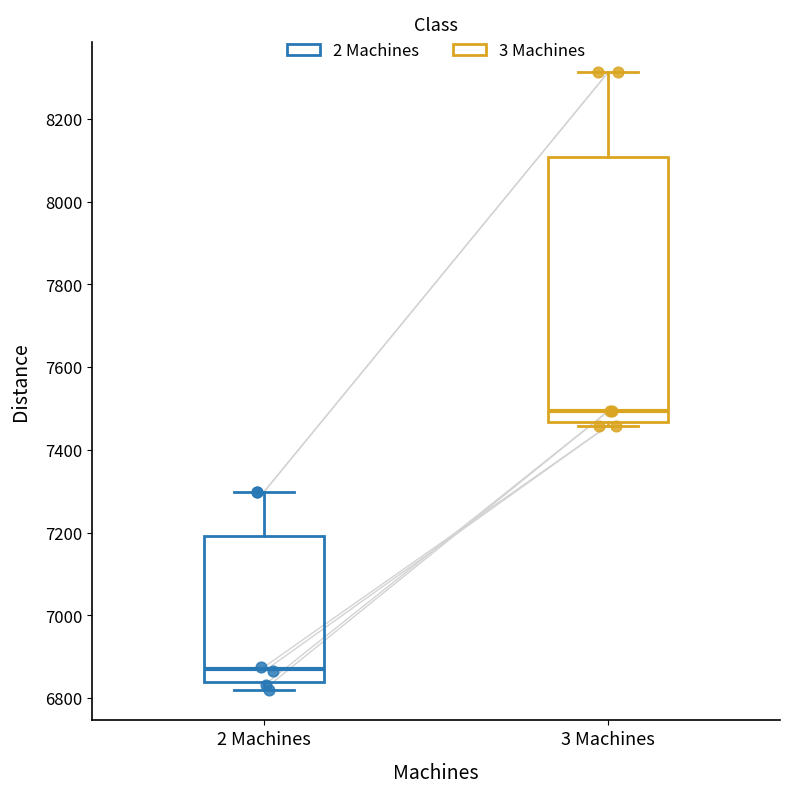

Reading left to right, read every box against the y-axis: the position of its median line, the range the box covers, and the ends of its whiskers. The values are not printed on the chart, so give them approximately, as read against the axis.

2 Machines: median 6880, box 6840 to 7200, whiskers 6820 to 7300
3 Machines: median 7500, box 7460 to 8100, whiskers 7460 (just below the box's lower edge) to 8320